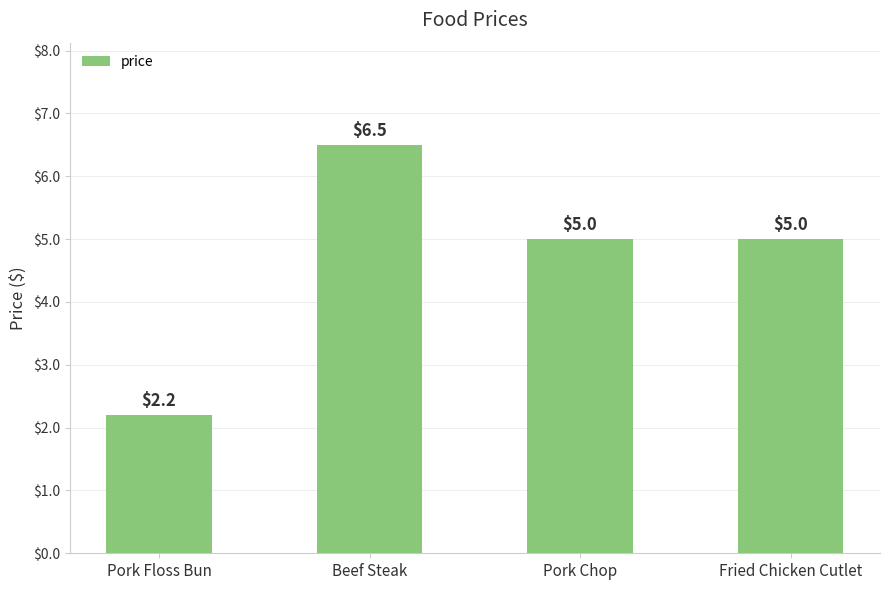

Reading left to right, transcribe all the data shown in this chart.

2.2	6.5	5.0	5.0